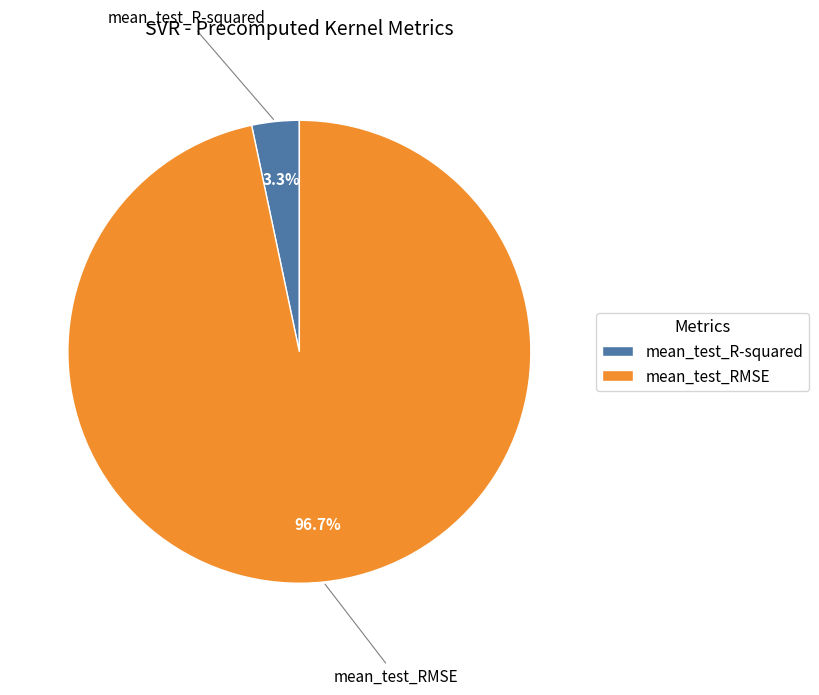

Rank the categories by value from lowest to highest.

mean_test_R-squared, mean_test_RMSE